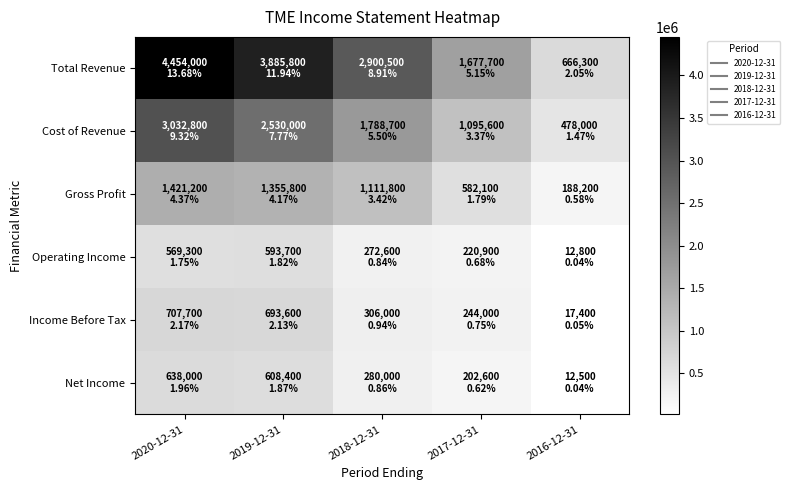

Which series has the widest spread of values?

Total Revenue